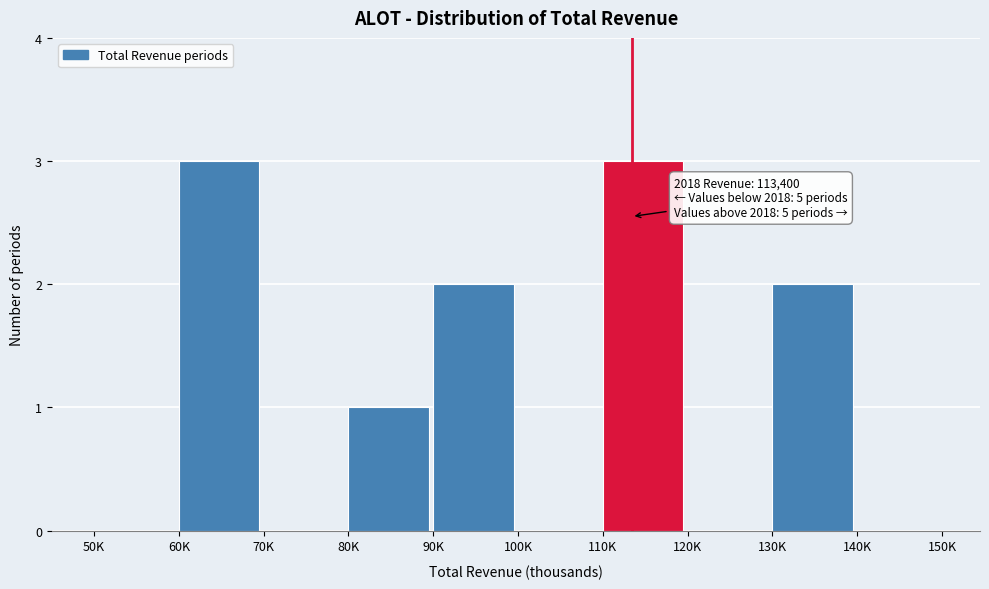

Reading left to right, extract all data points from this chart.

50K=0	60K=3	70K=0	80K=1	90K=2	100K=0	110K=3	120K=0	130K=2	140K=0